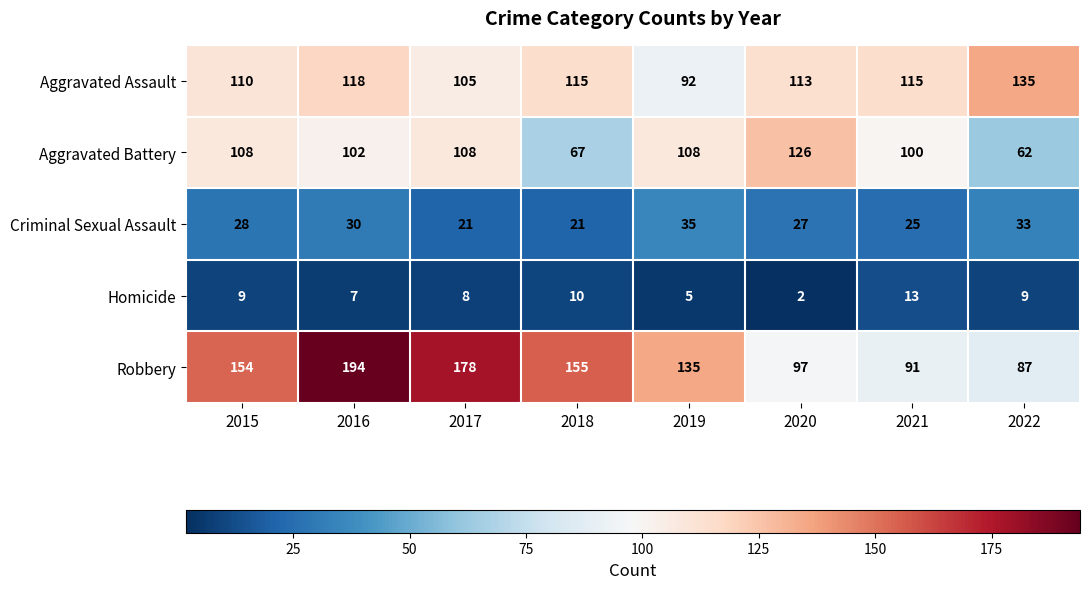

How many data points does each series have?

8